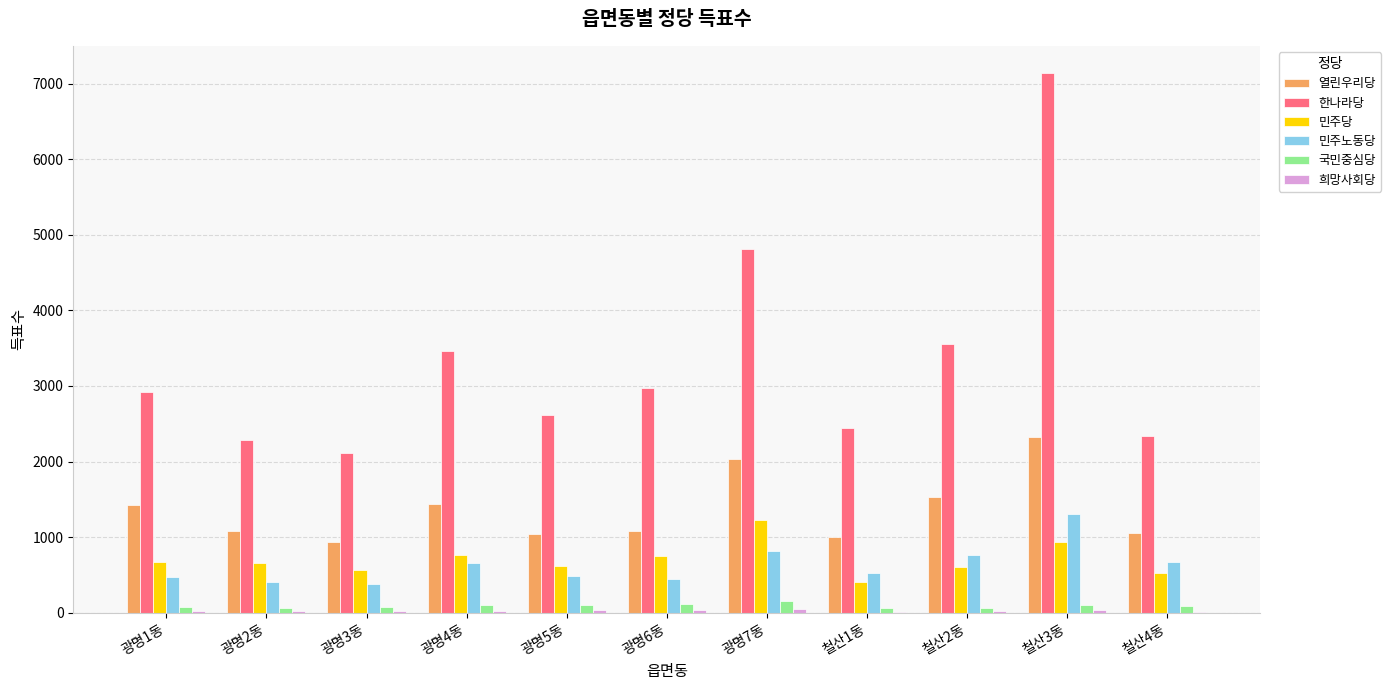

What is the maximum value shown in the chart?

7145